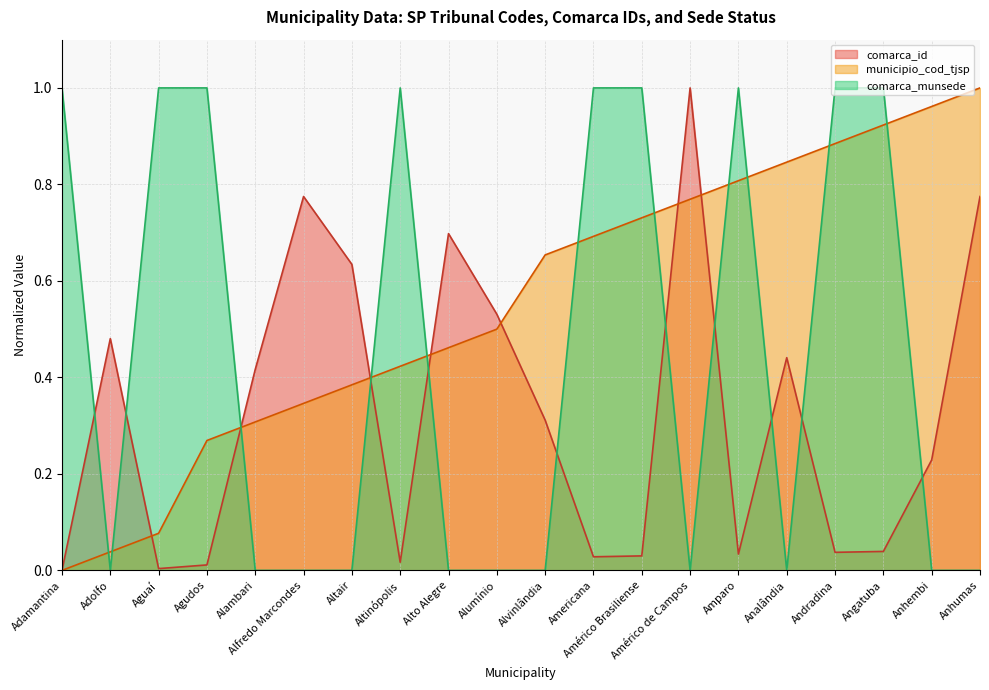

Which series changed the most between Alfredo Marcondes and Andradina?

comarca_munsede